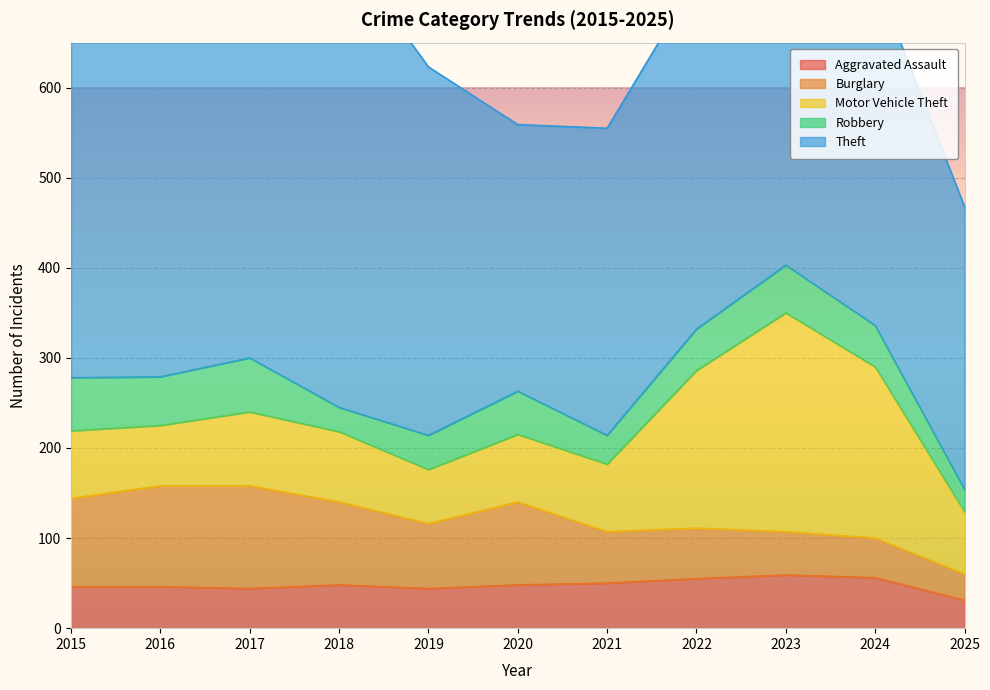

Where is the first local maximum for Aggravated Assault?

2018